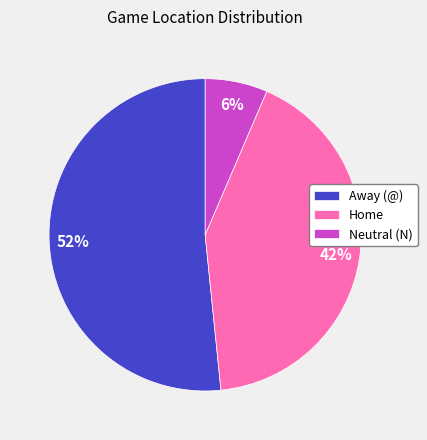

To the nearest percent, what is the average slice percentage?

33%